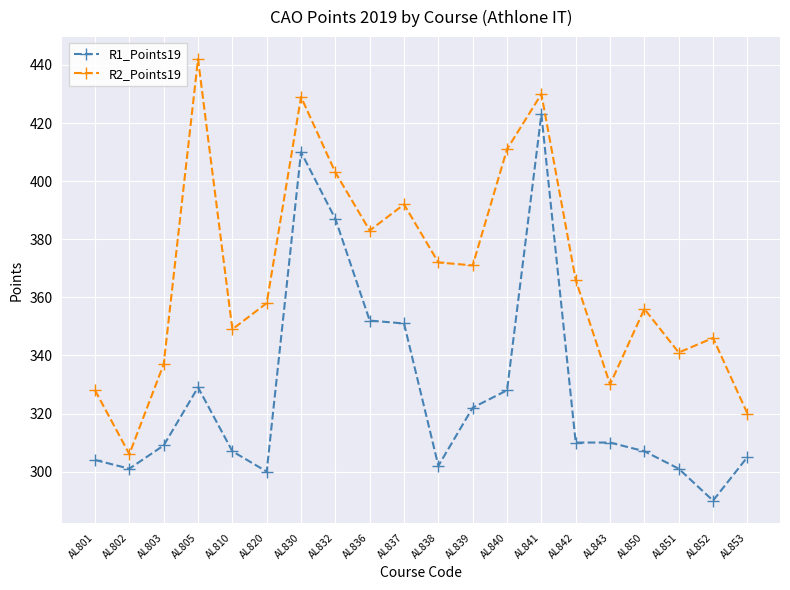

What is the sum of the R1_Points19 values at AL841 and AL830?

833